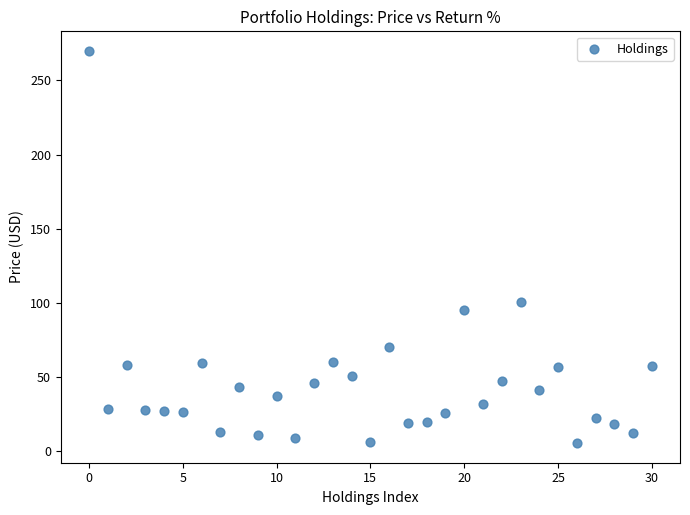

What Y value in the scatter plot is closest to 137?

100.4